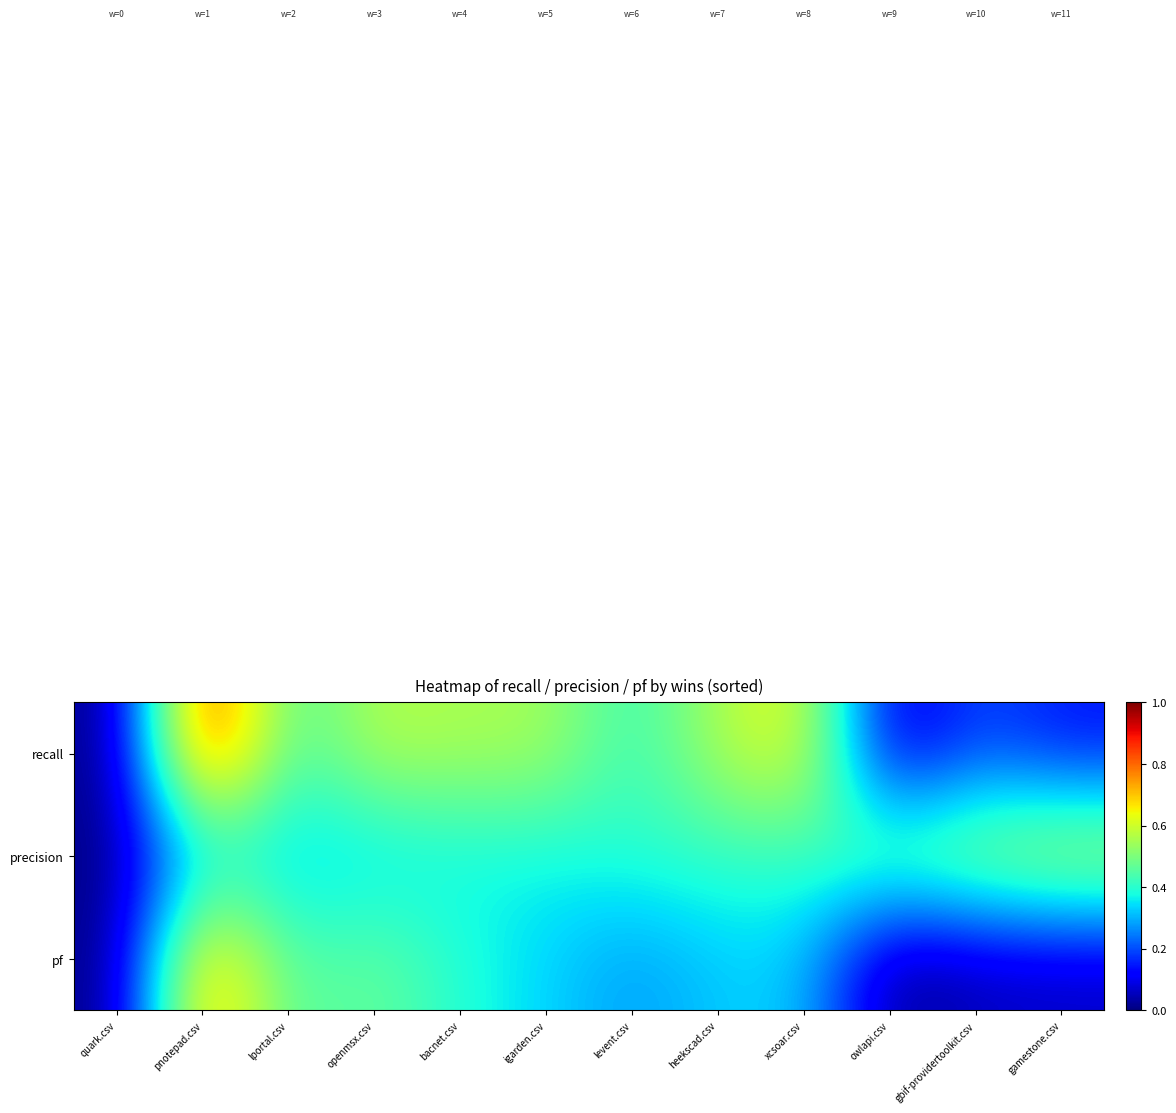

List the series in order of their peak value, highest first.

recall, pf, precision